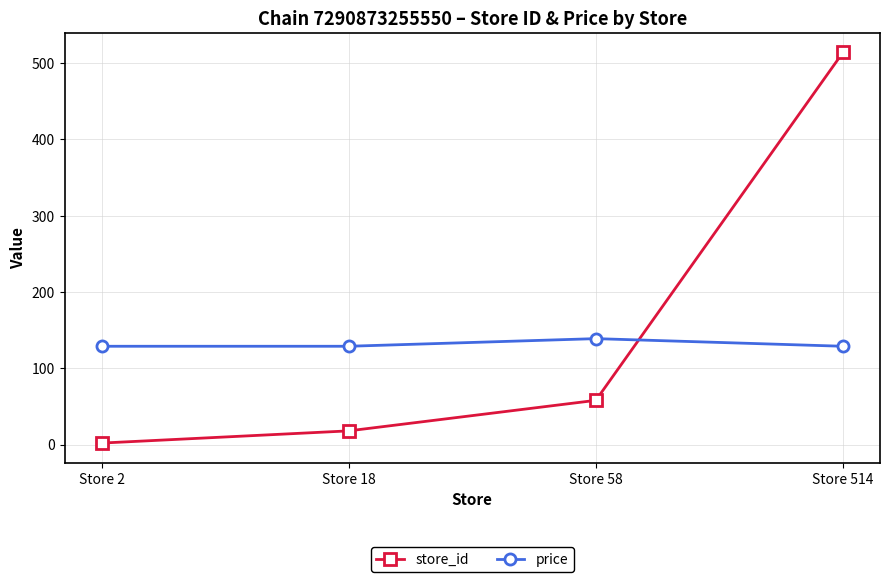

How many data points does each series have?

4